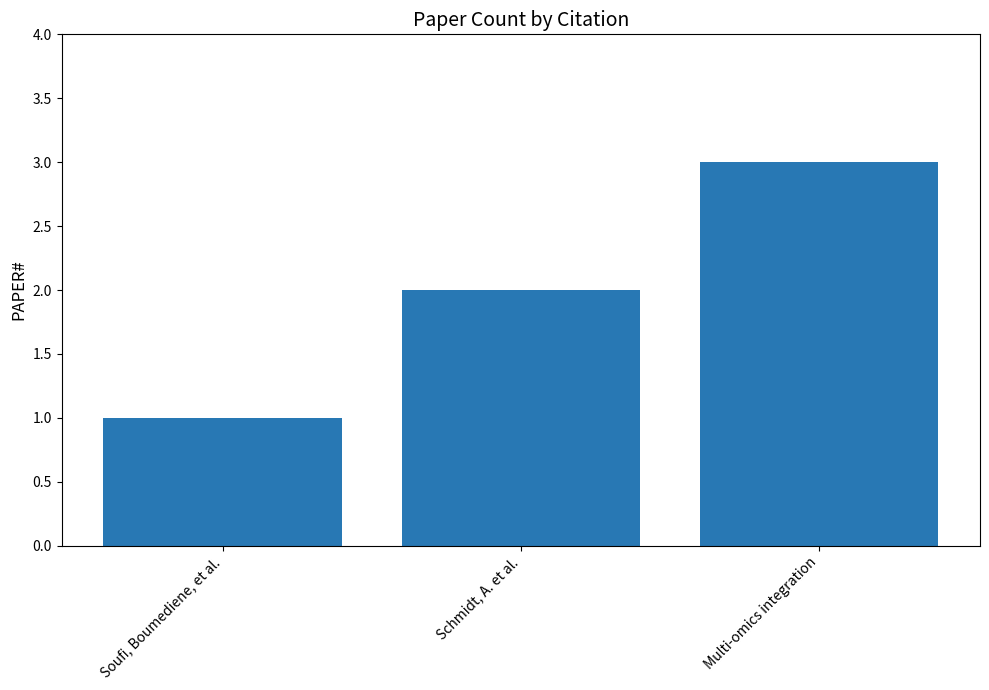

What is the minimum value shown in the chart?

1